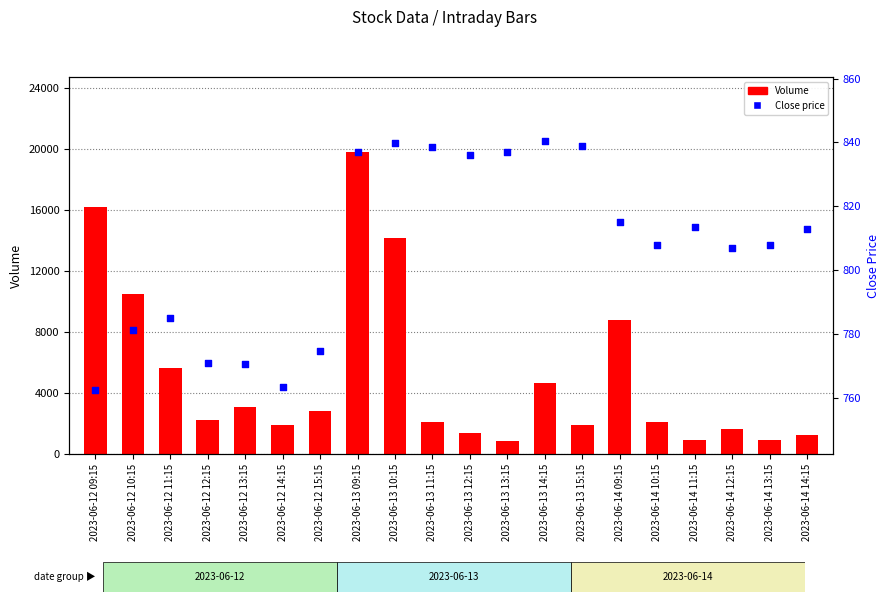

At how many categories does at least one series exceed 1514?

15